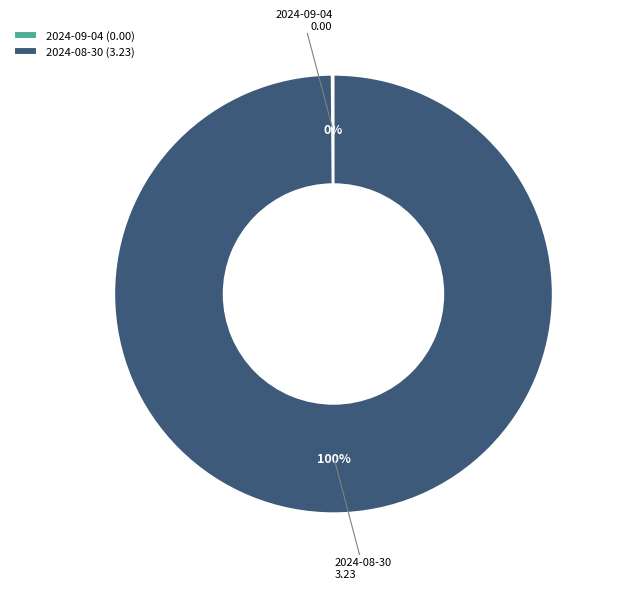

Is it true that 2024-08-30 is 88% of the pie?

False